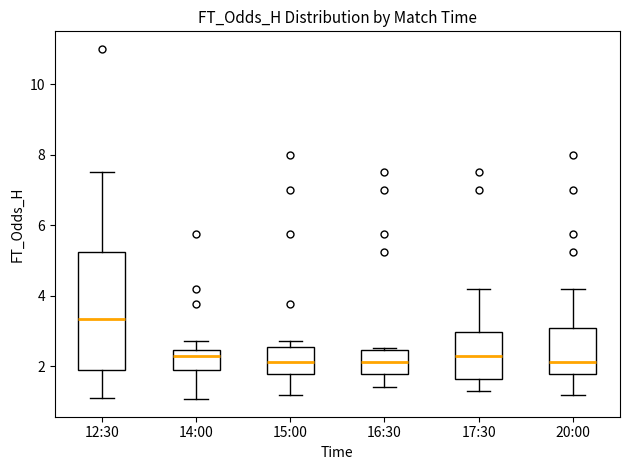

Reading left to right, read every box against the y-axis: the position of its median line, the range the box covers, and the ends of its whiskers. The values are not printed on the chart, so give them approximately, as read against the axis.

12:30: median 3.4, box 2.0 to 5.2, whiskers 1.2 to 7.6
14:00: median 2.2, box 1.8 to 2.4, whiskers 1.0 to 2.8
15:00: median 2.2, box 1.8 to 2.6, whiskers 1.2 to 2.8
16:30: median 2.2, box 1.8 to 2.4, whiskers 1.4 to 2.6
17:30: median 2.2, box 1.6 to 3.0, whiskers 1.4 to 4.2
20:00: median 2.2, box 1.8 to 3.0, whiskers 1.2 to 4.2